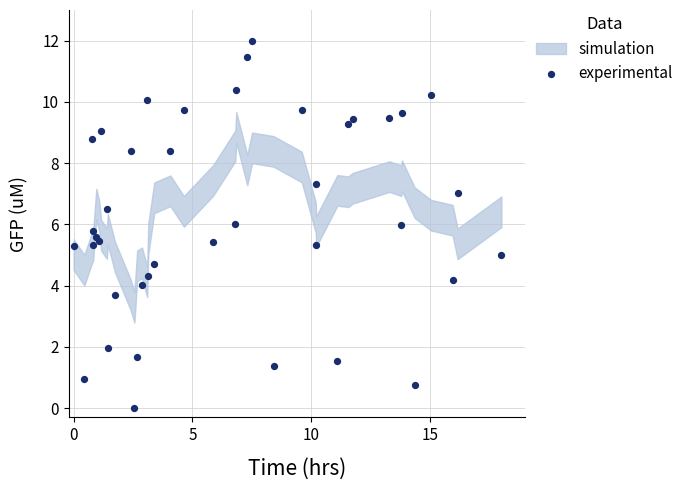

What is the range of Y values (max minus min)?

12.0